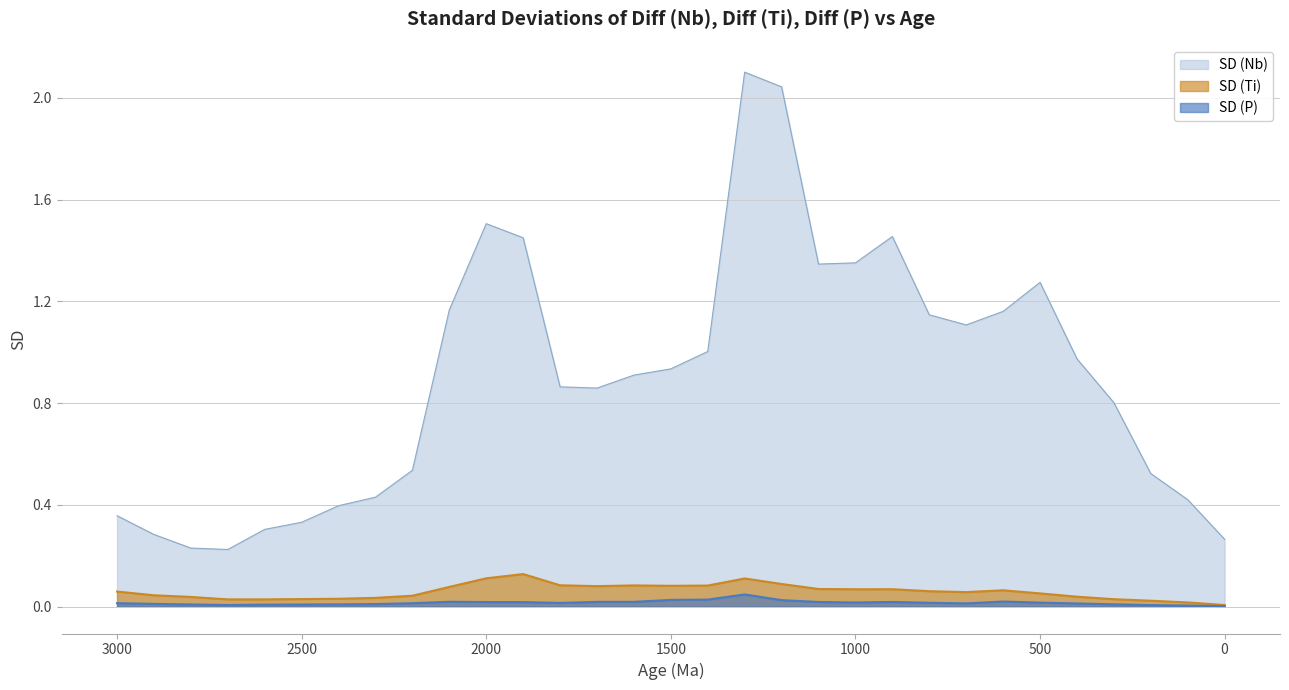

How many lines are shown in the chart?

3